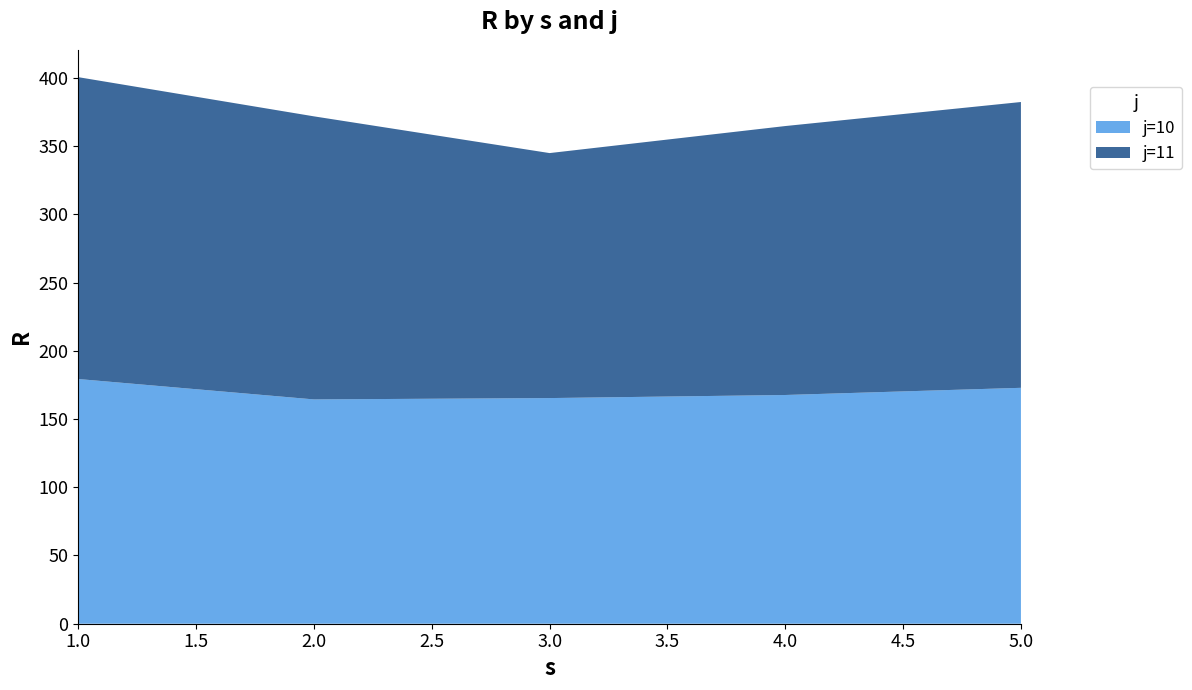

Reading left to right, what are all the values shown in this chart?

j=10: 179.3	164.4	165.3	167.6	172.9
j=11: 221.2	207.4	179.5	197.1	209.4